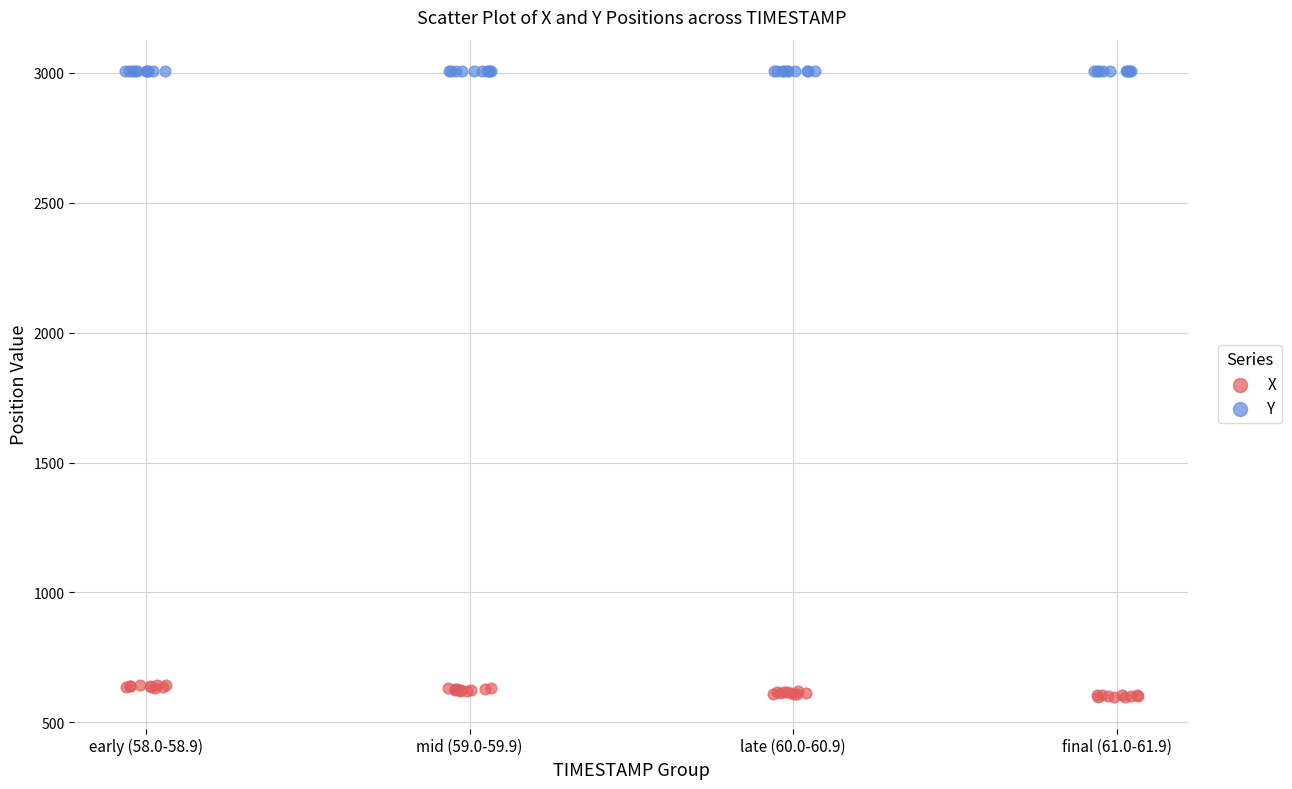

Which series contains the lowest Y value?

X